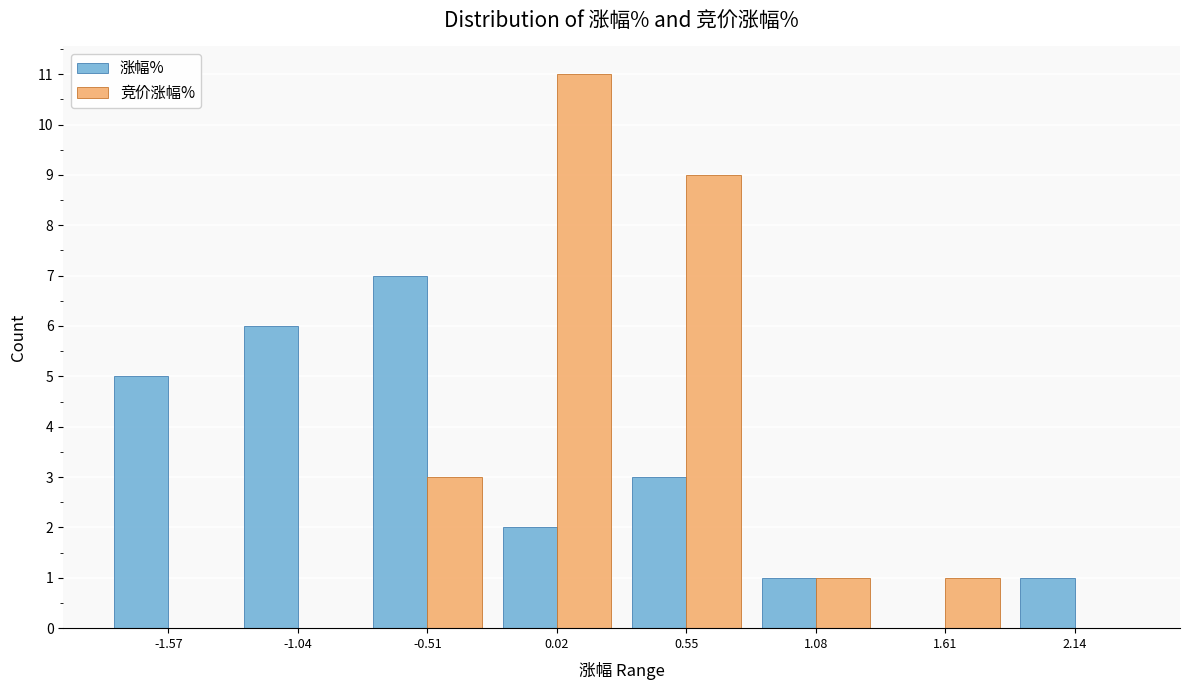

What is the height of the 竞价涨幅% bar covering -0.2 to 0.3 on the x-axis? Neither the bar edges nor the heights are printed on the chart, so give them approximately, as read against the axes.

11